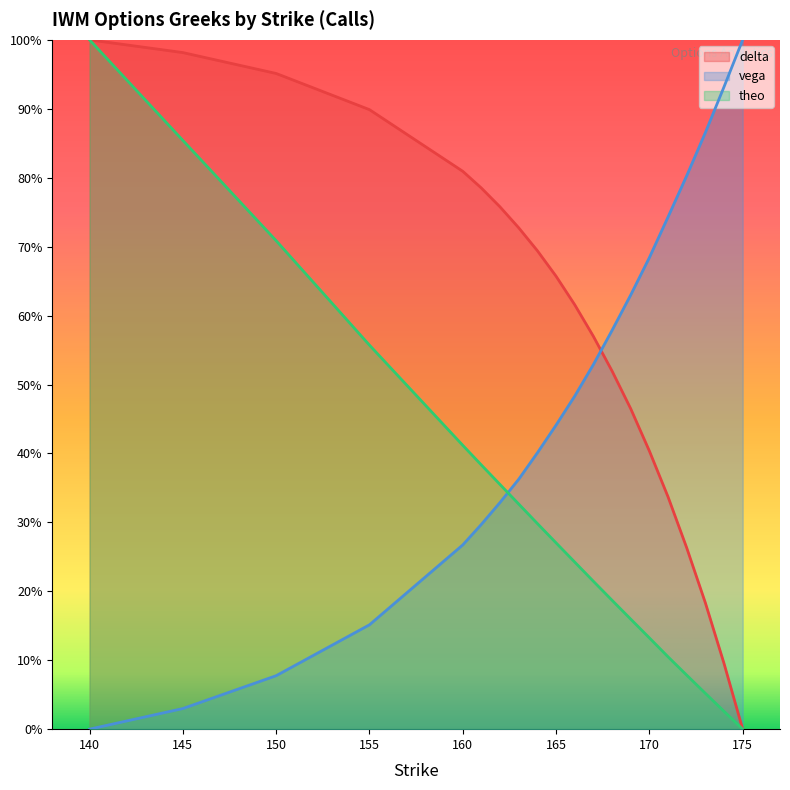

Does the chart display data point markers on the line(s)?

No